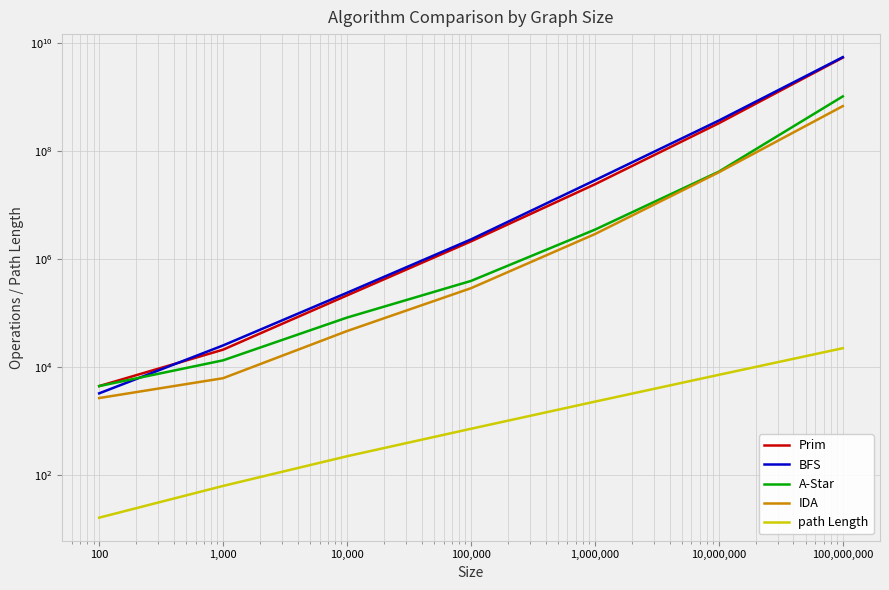

The value of IDA at 1,000,000 is 2876272. True or false?

True